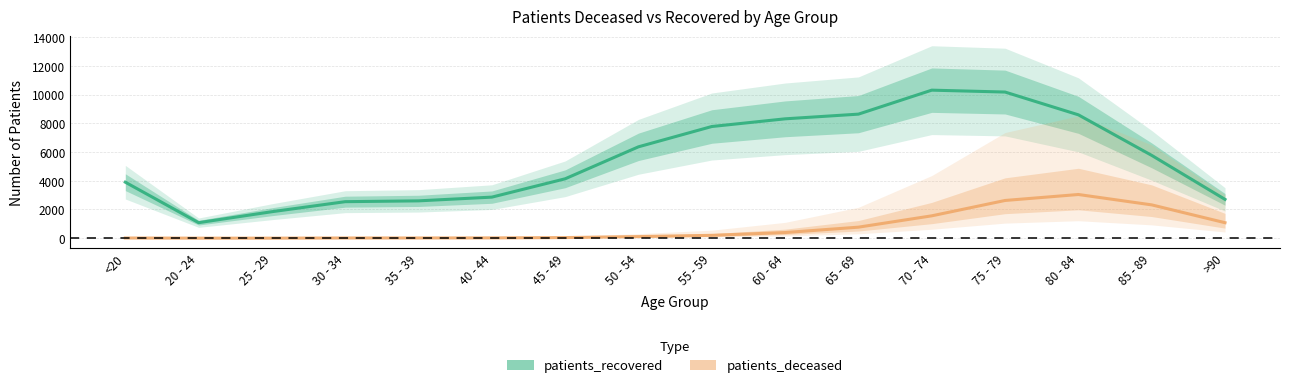

Reading left to right, what are all the values shown in this chart?

patients_recovered: 3903	1082	1846	2545	2602	2862	4140	6368	7782	8317	8644	10315	10183	8596	5771	2705
patients_deceased: 14	3	3	15	16	22	44	113	200	394	769	1559	2629	3045	2322	1080